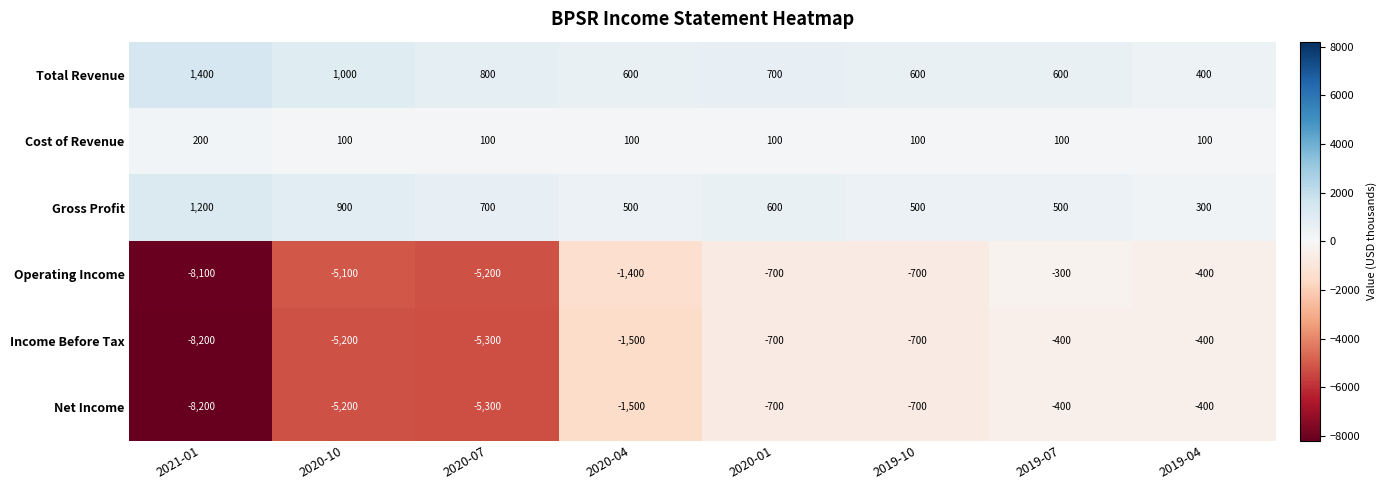

True or false: Total Revenue has a value of 418 at 2019-07.

False